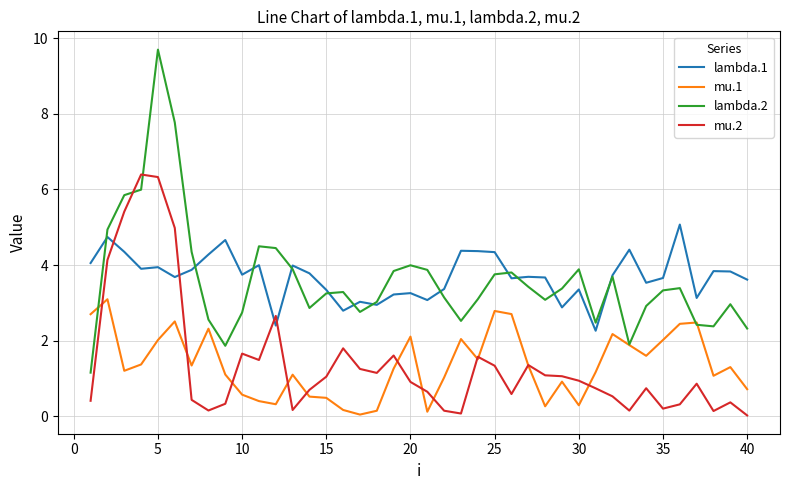

True or false: mu.2 and lambda.1 cross at least once.

True